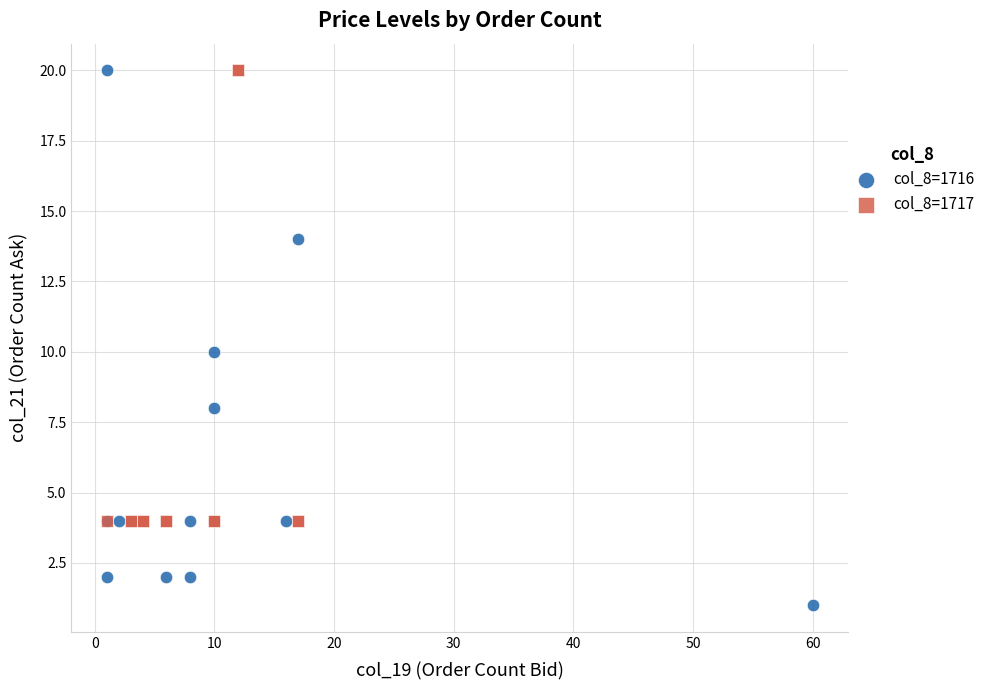

What are all the series names shown in the legend?

col_8=1716, col_8=1717